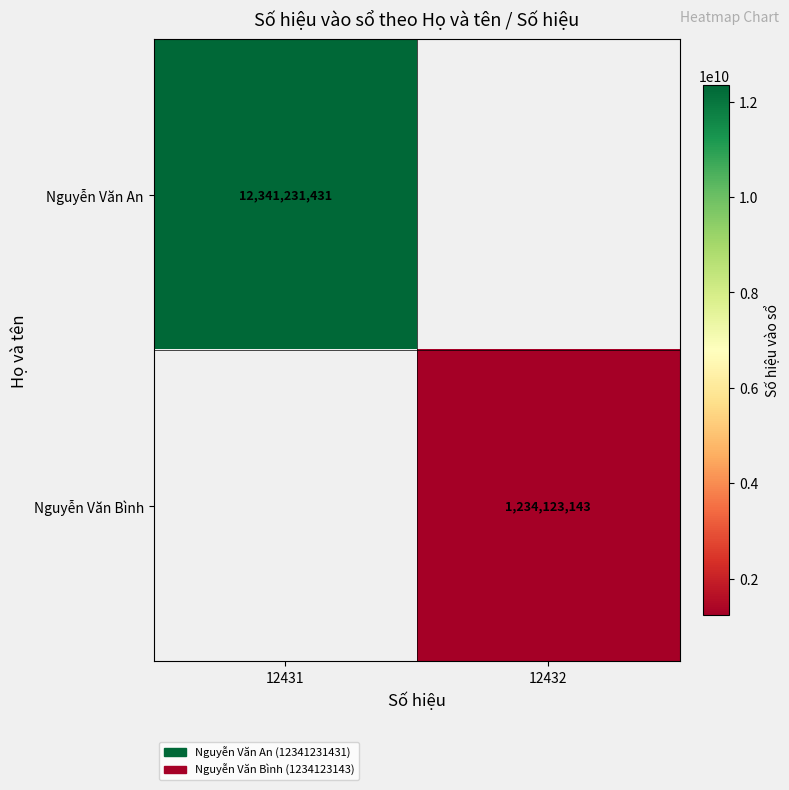

The value of Nguyễn Văn An at 12431 is 2598772323. True or false?

False